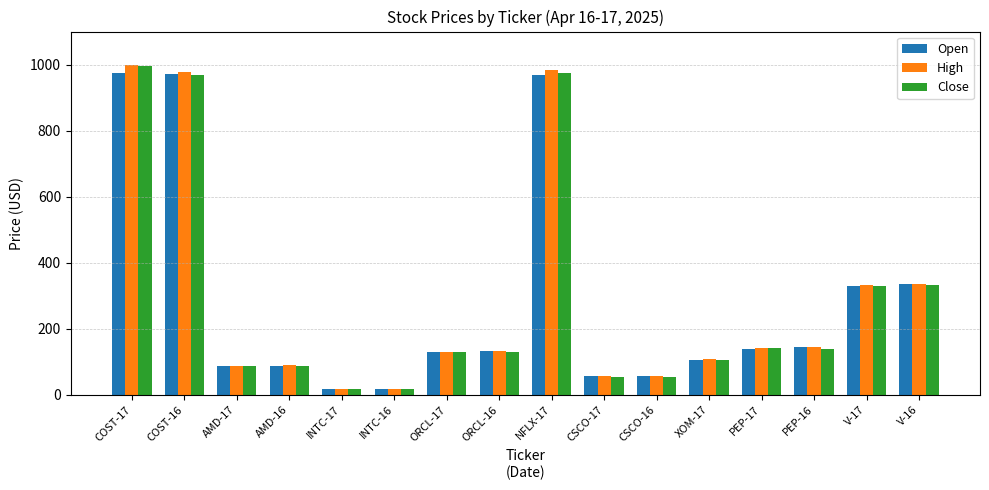

What is the total value across all series at CSCO-16?

169.4